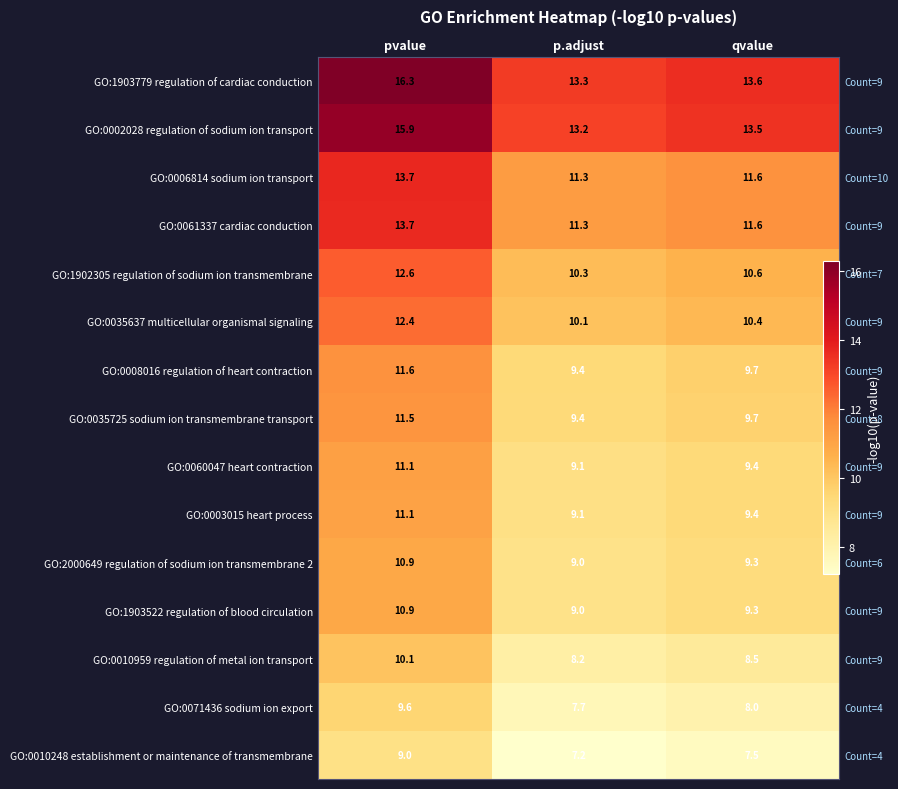

What is the sum of the GO:1902305 regulation of sodium ion transmembrane values at p.adjust and pvalue?

22.9